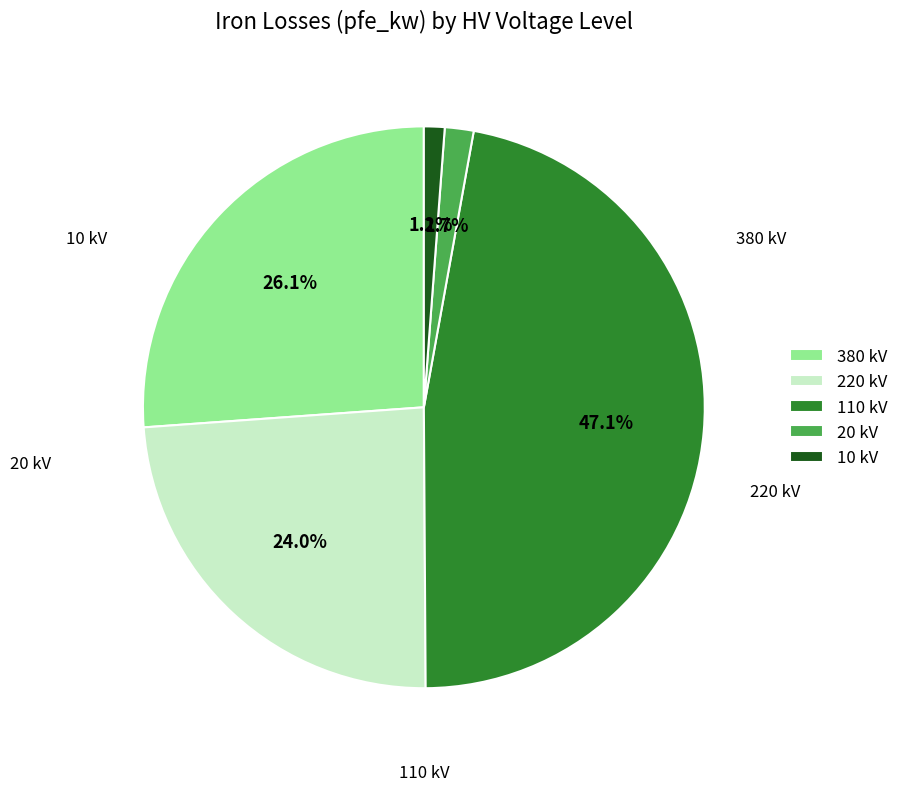

Is there any slice that represents more than half of the pie?

No